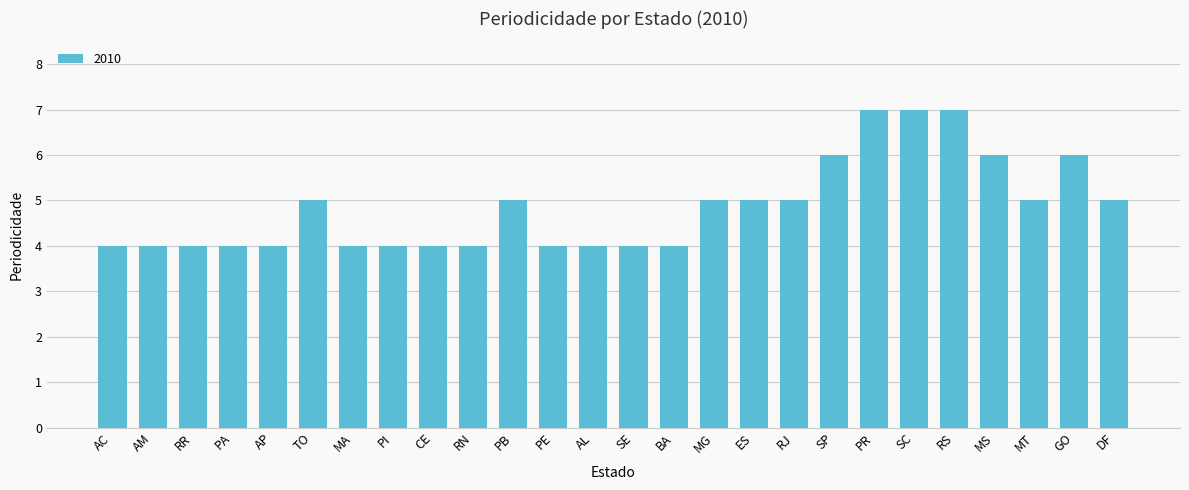

What is the maximum value shown in the chart?

7